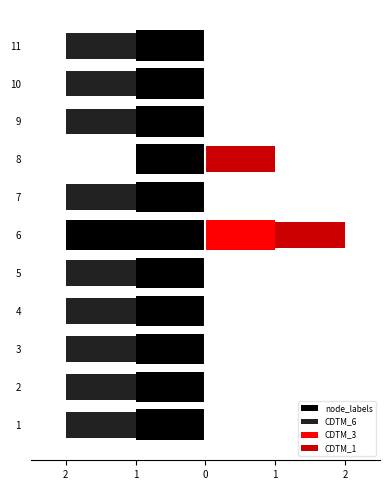

What is the maximum value shown in the chart?

1